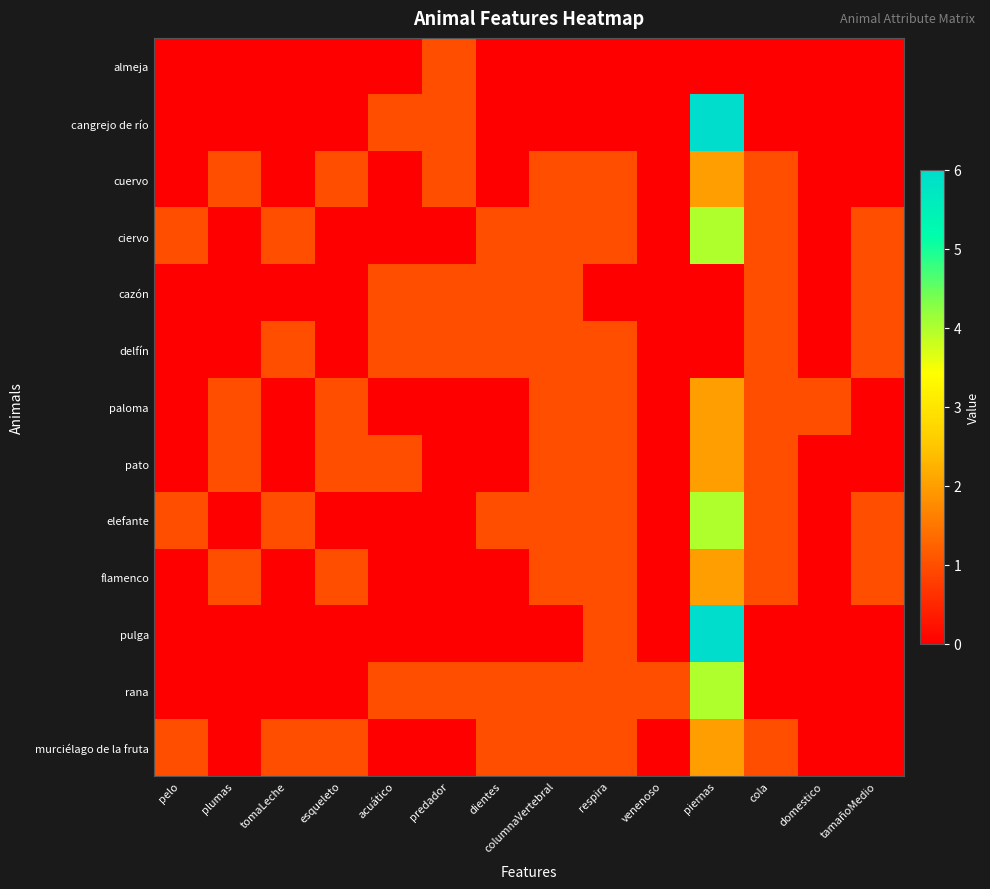

Count the number of data series in this chart.

13